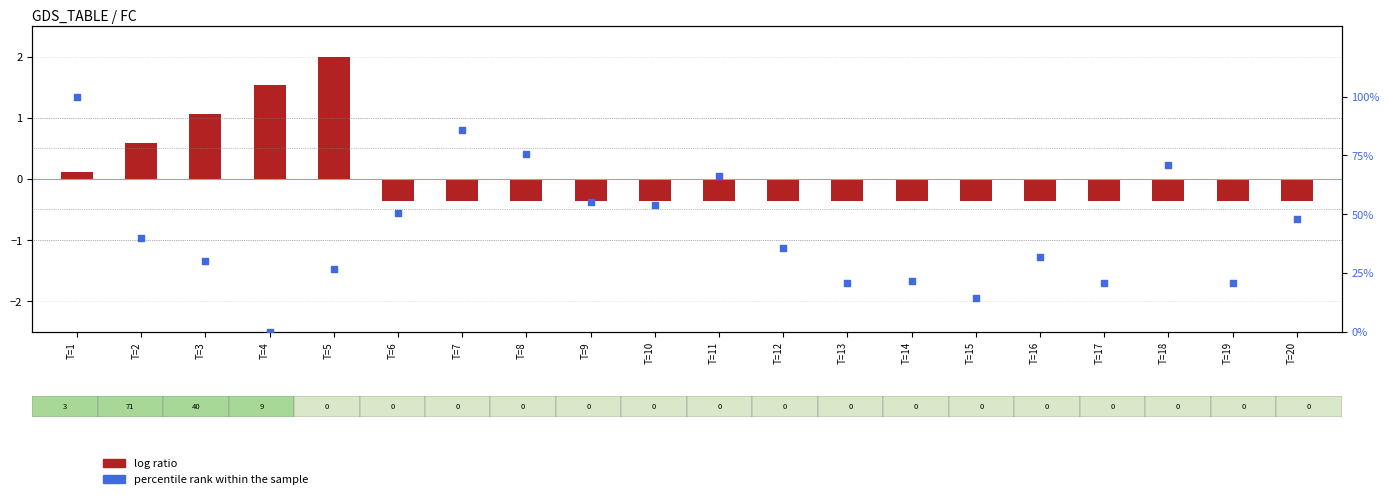

Is the value of percentile rank within the sample at T=5 greater than the value of log ratio at T=11?

Yes